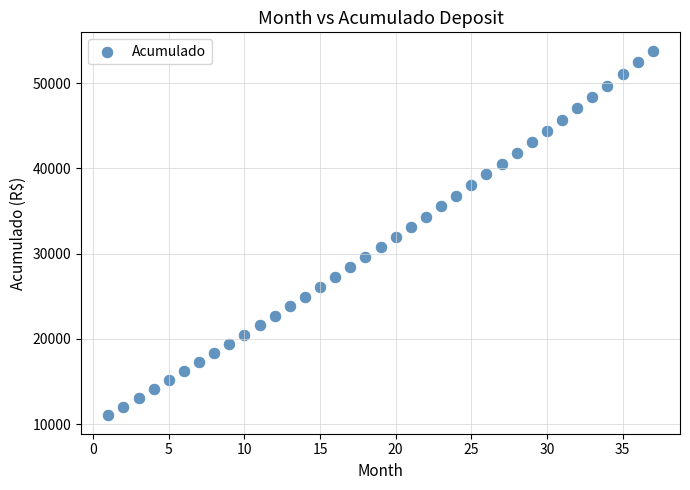

What is the range of X values (max minus min)?

36.0